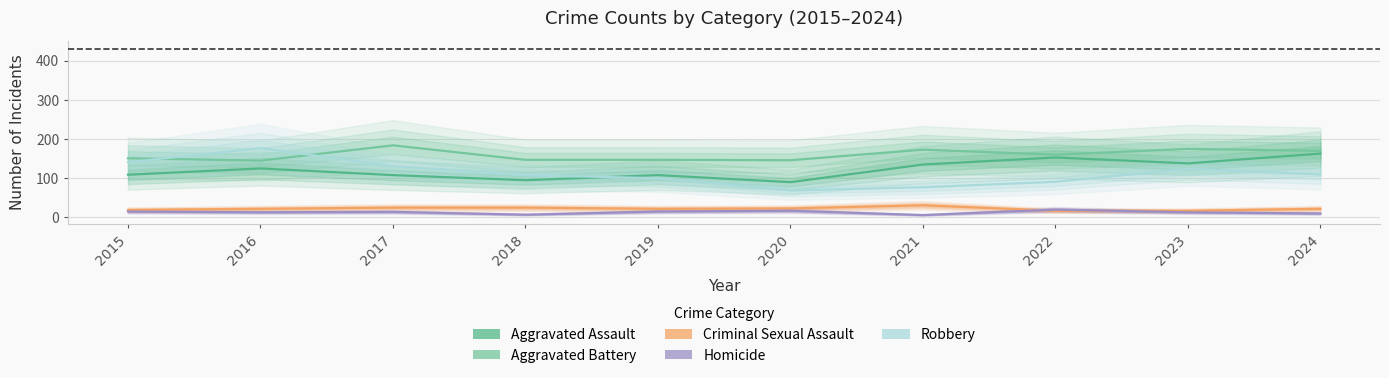

Which label corresponds to the largest value in the chart?

2017